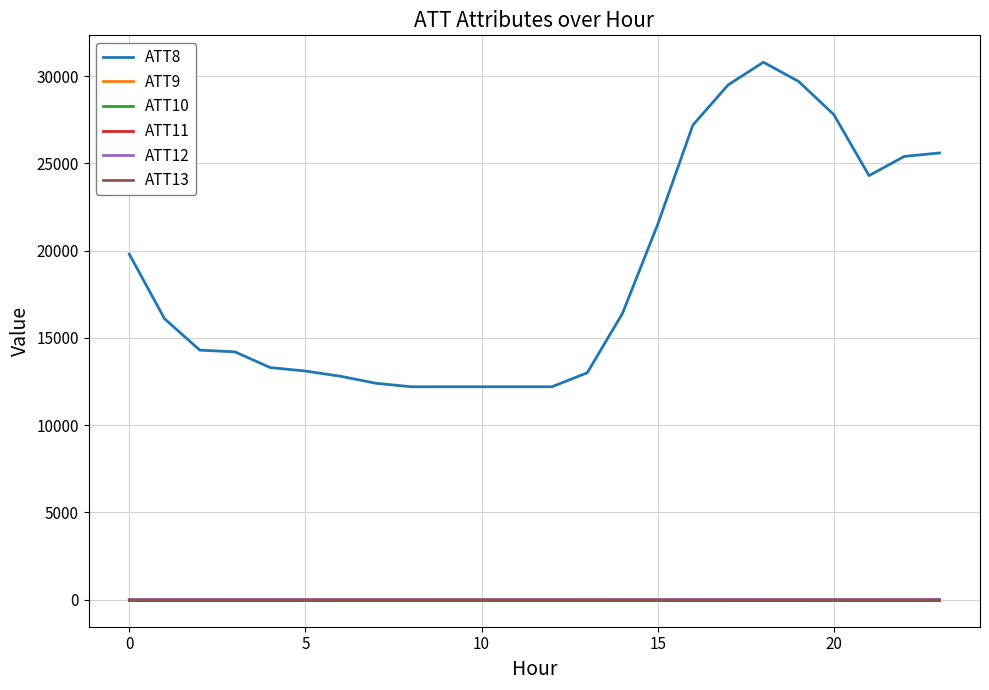

Is this an area chart (filled region under the line)?

No